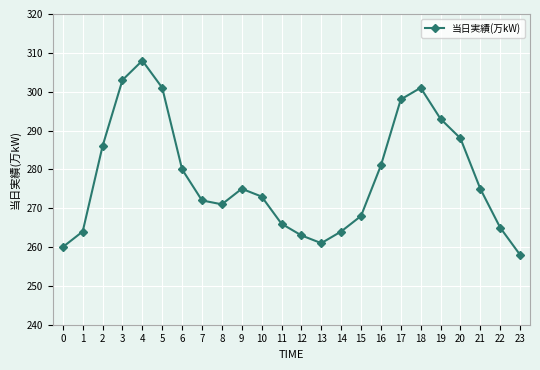

What is the sum of all values?

6674